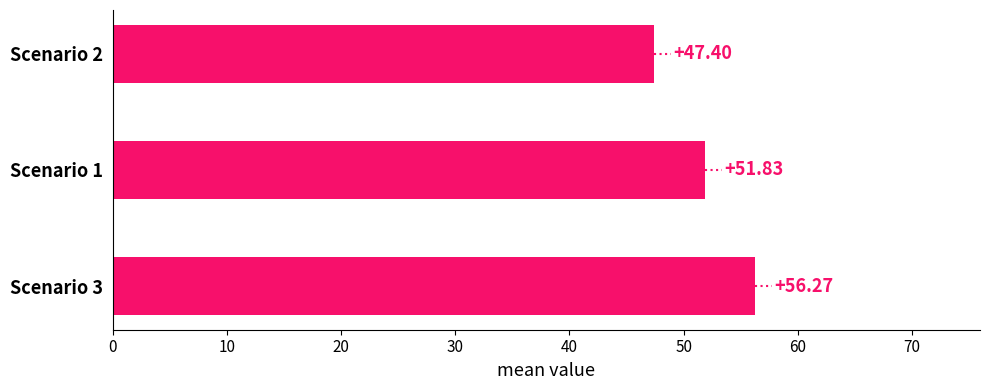

What is the change in value from Scenario 3 to Scenario 2?

-8.9